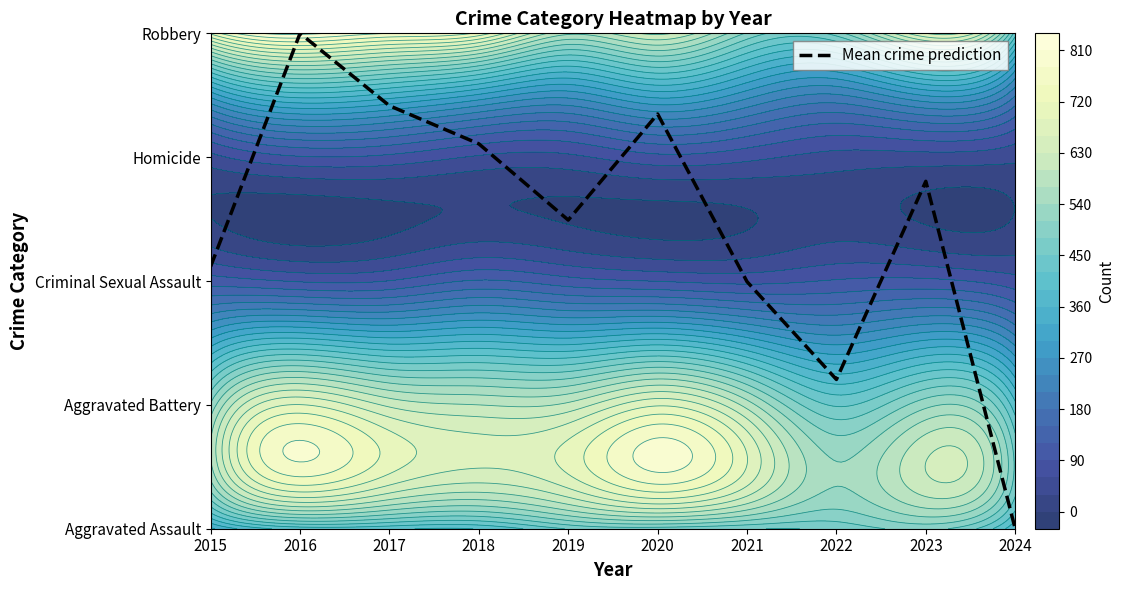

What is the change in value from 2020 to 2022?

-2.1